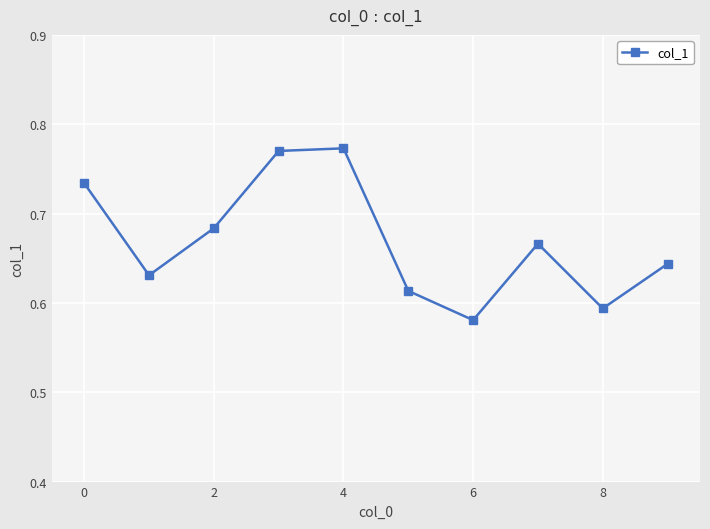

Count the values in the range 0 to 1.

10